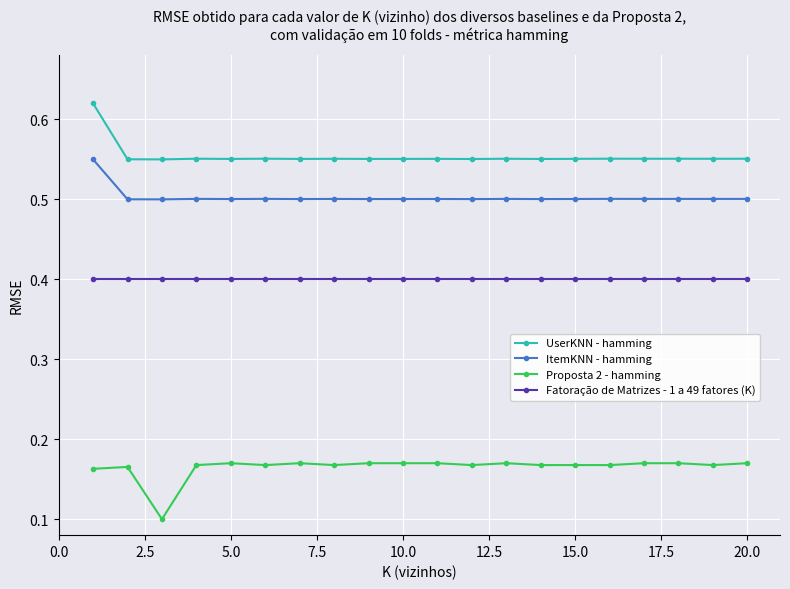

What is the value of the ItemKNN - hamming point at the 5th from the left?

0.5